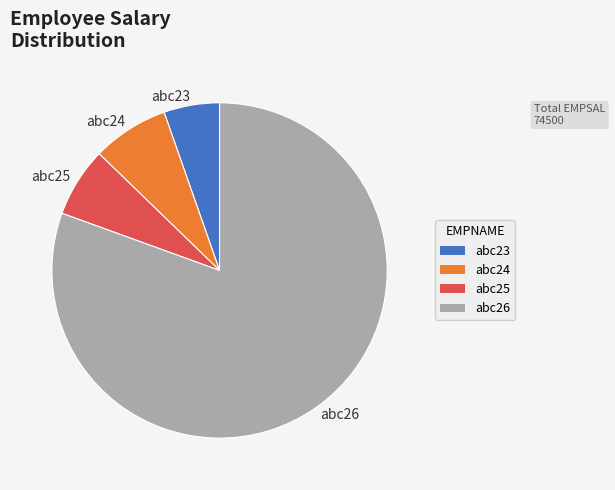

Is it true that abc24 is 13% of the pie?

False